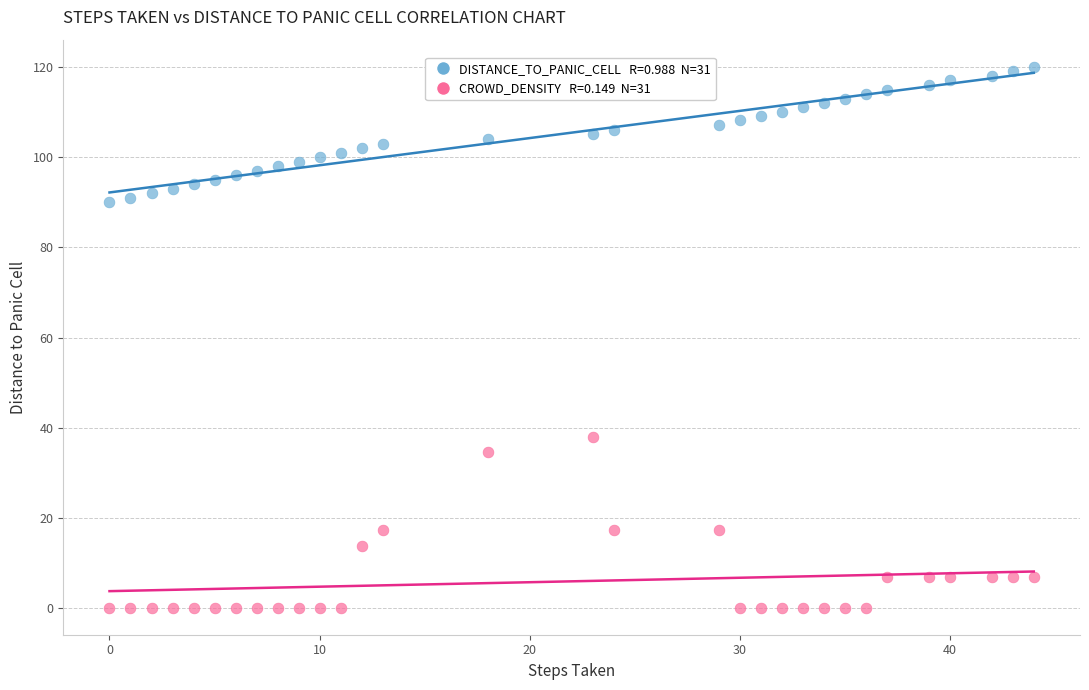

Across all series, what Y value is closest to 60?

37.9